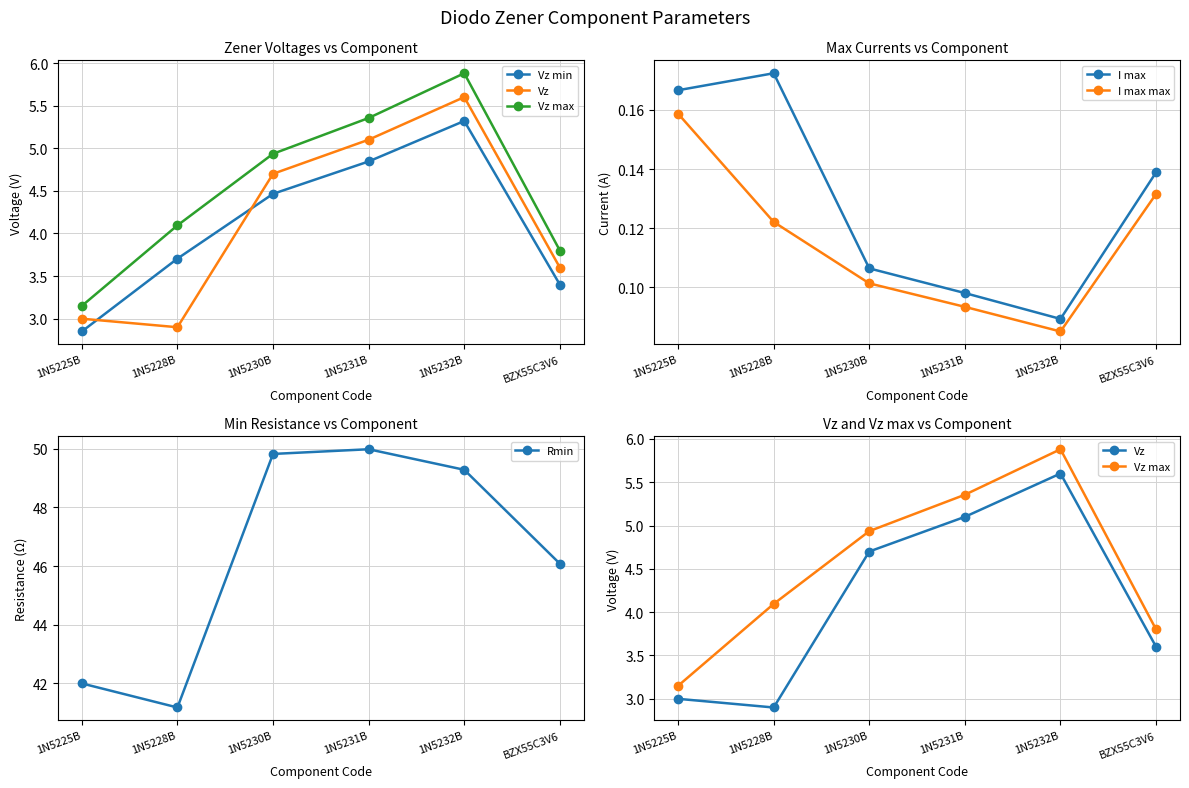

True or false: Vz and I max intersect in this chart.

False